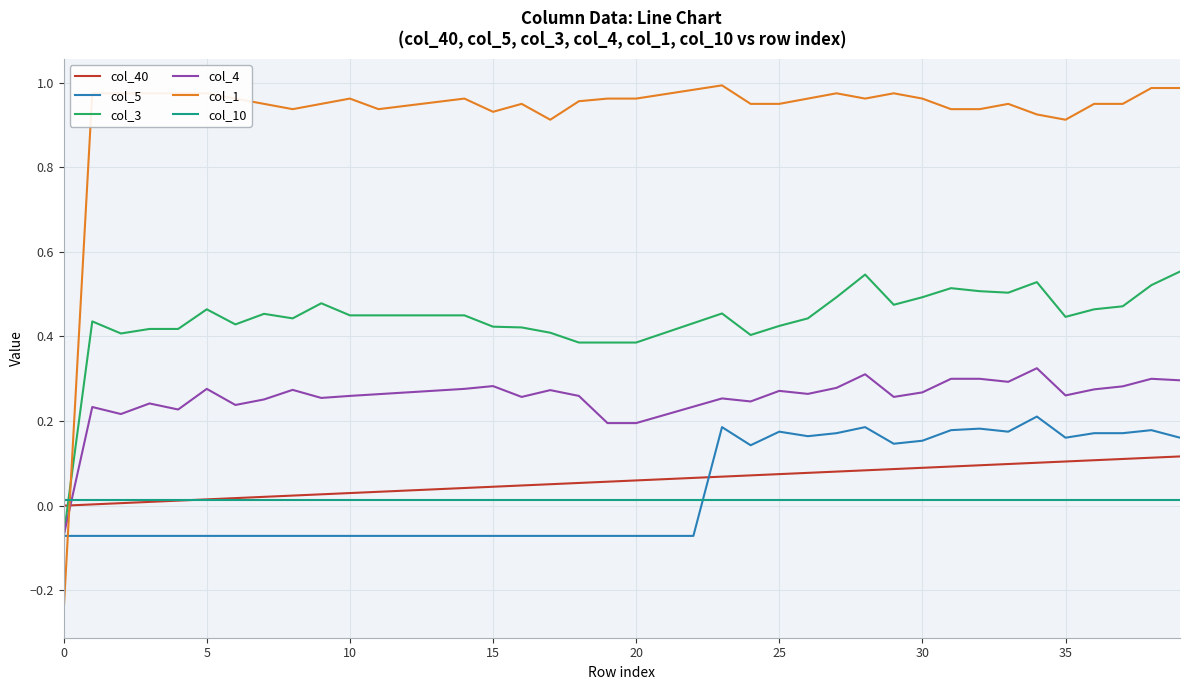

Rank the series by their maximum value, from lowest to highest.

col_10, col_40, col_5, col_4, col_3, col_1